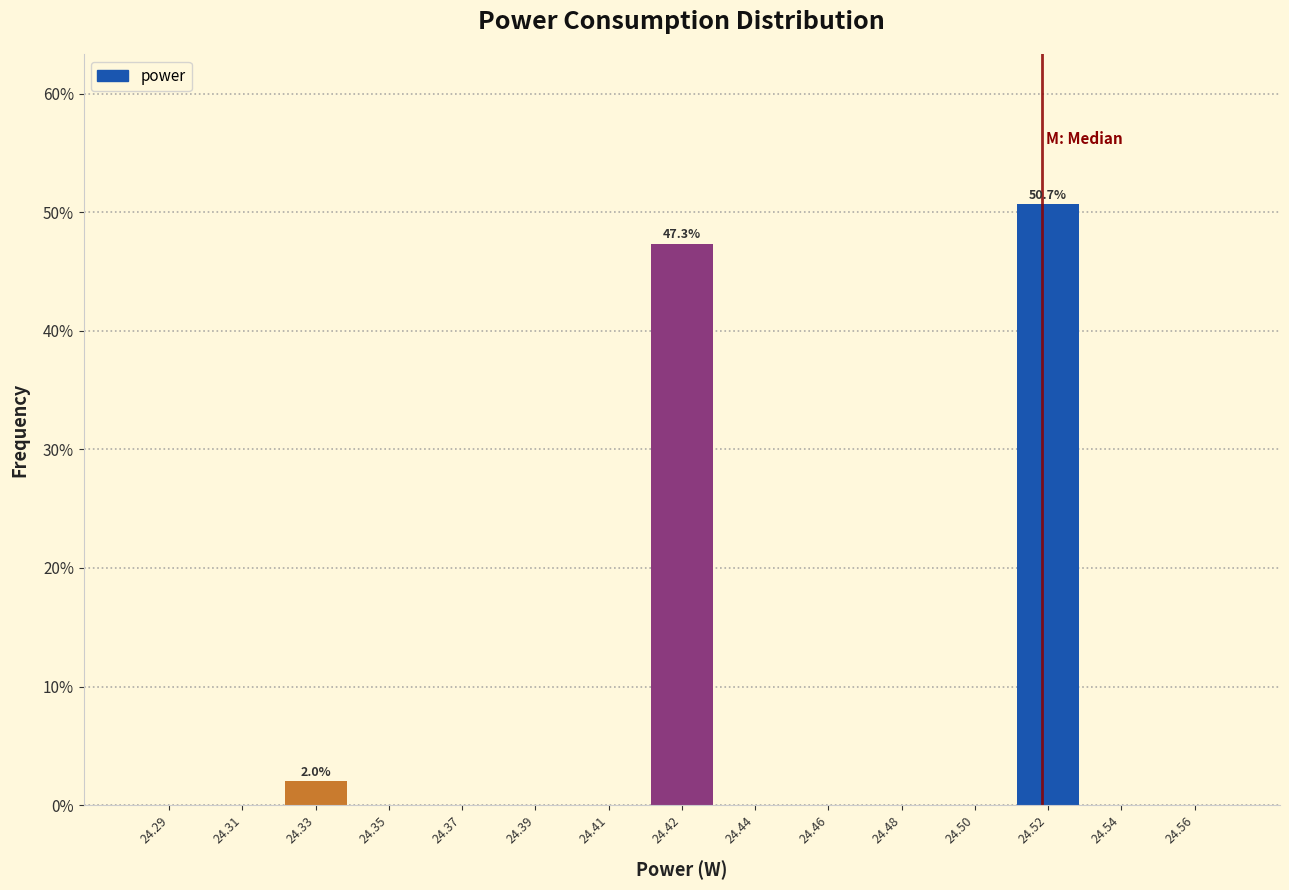

Reading right to left, extract all data points from this chart.

24.56=0.0	24.54=0.0	24.52=50.7	24.50=0.0	24.48=0.0	24.46=0.0	24.44=0.0	24.42=47.3	24.41=0.0	24.39=0.0	24.37=0.0	24.35=0.0	24.33=2.0	24.31=0.0	24.29=0.0